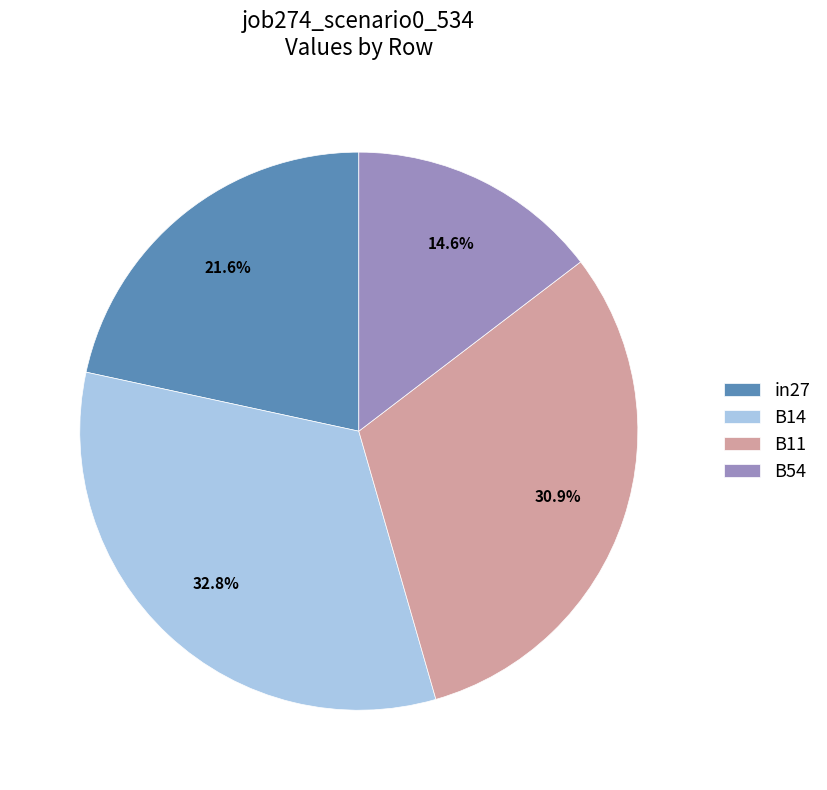

Rank the categories by value from lowest to highest.

B54, in27, B11, B14